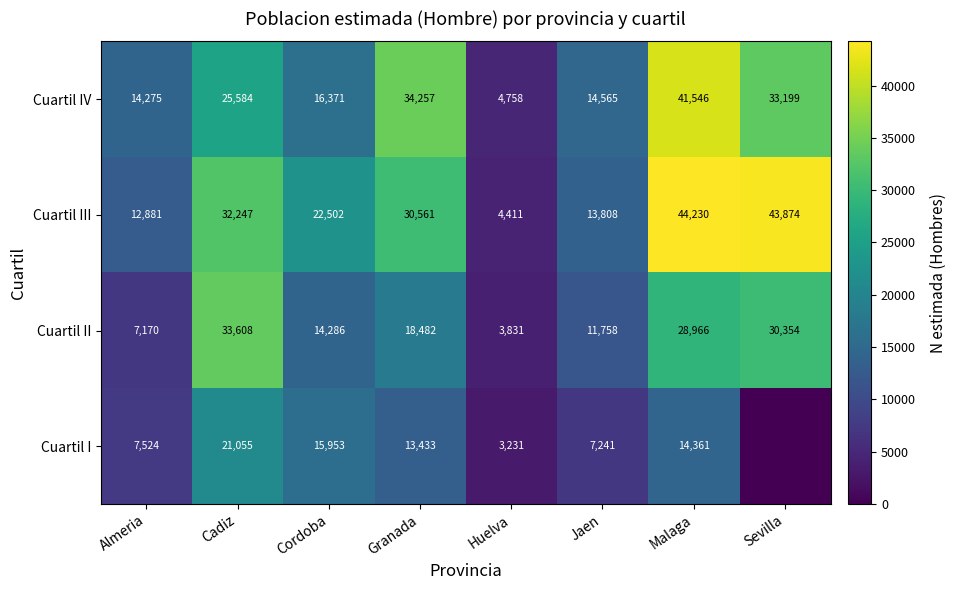

Rank the series at Jaen from highest to lowest value.

Cuartil IV, Cuartil III, Cuartil II, Cuartil I